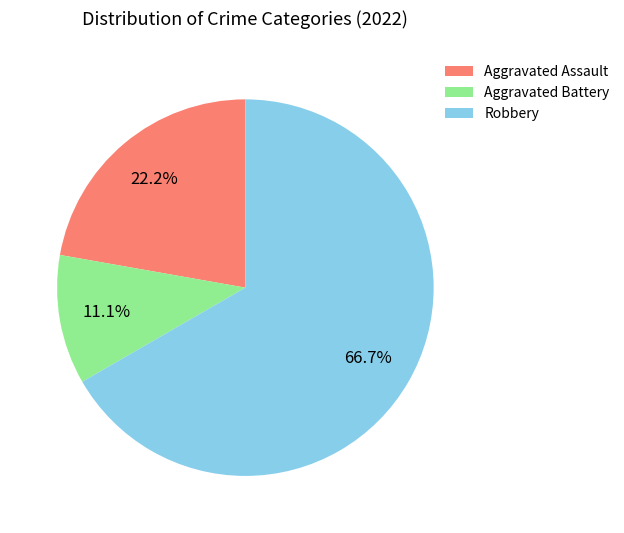

Does any single category account for the majority?

Yes